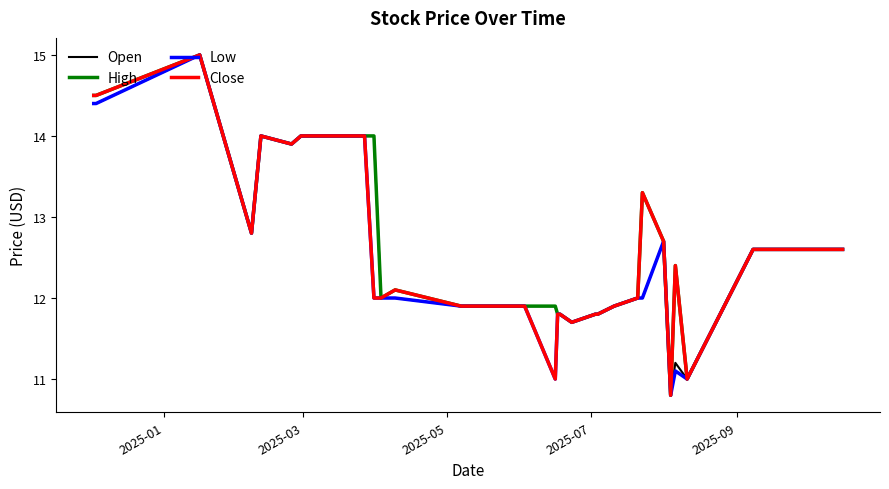

What is the greatest value displayed?

15.0